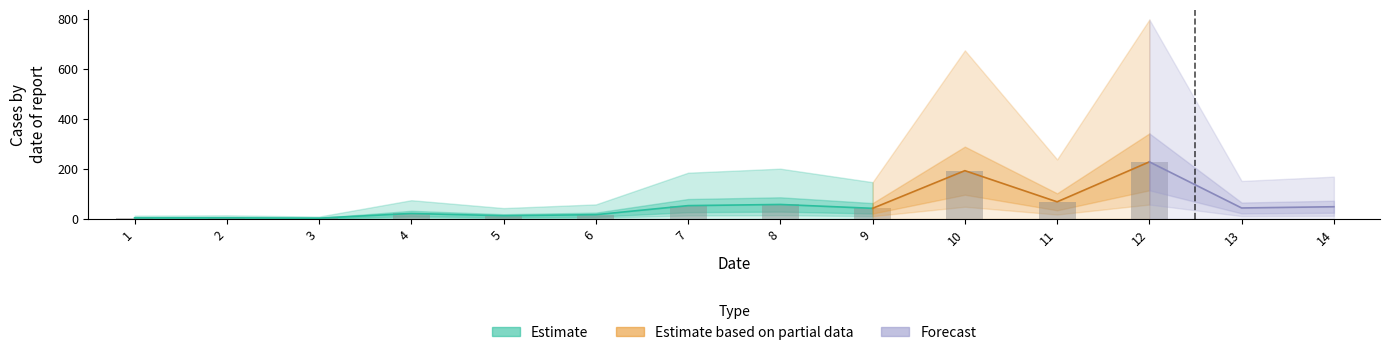

Between 7 and 10, which is larger?

10